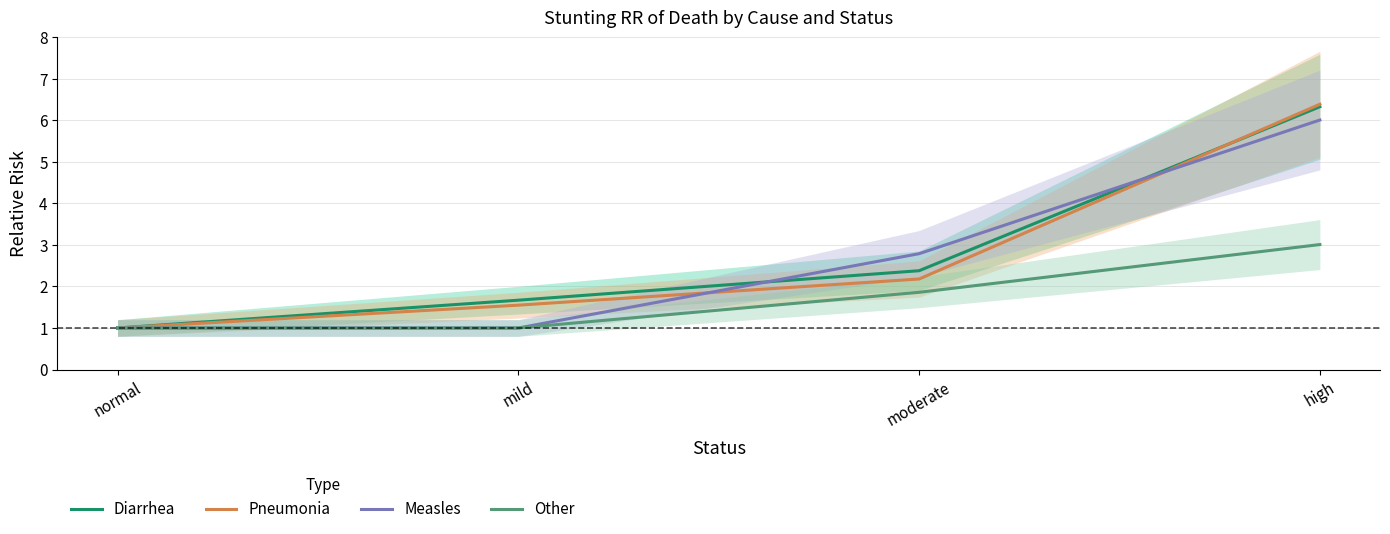

Reading left to right, what are all the values shown in this chart?

Diarrhea: normal=1.0	mild=1.7	moderate=2.4	high=6.3
Pneumonia: normal=1.0	mild=1.6	moderate=2.2	high=6.4
Measles: normal=1.0	mild=1.0	moderate=2.8	high=6.0
Other: normal=1.0	mild=1.0	moderate=1.9	high=3.0